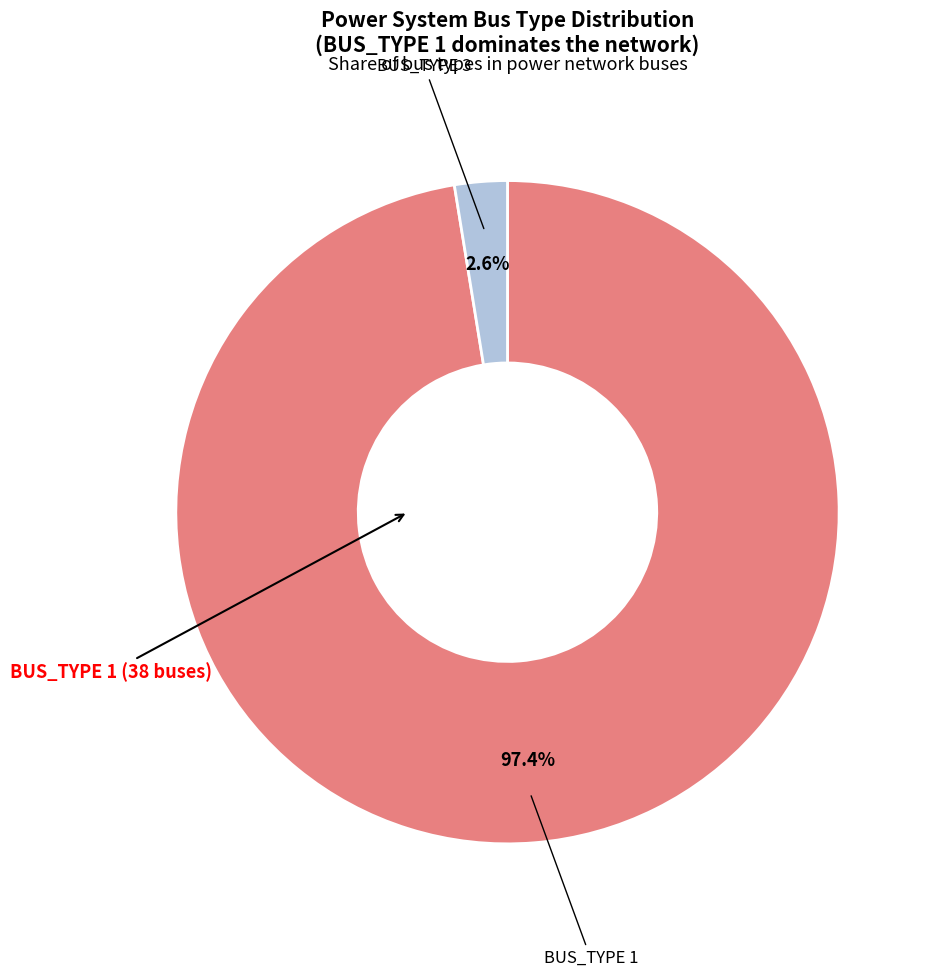

Does any single category account for the majority?

Yes